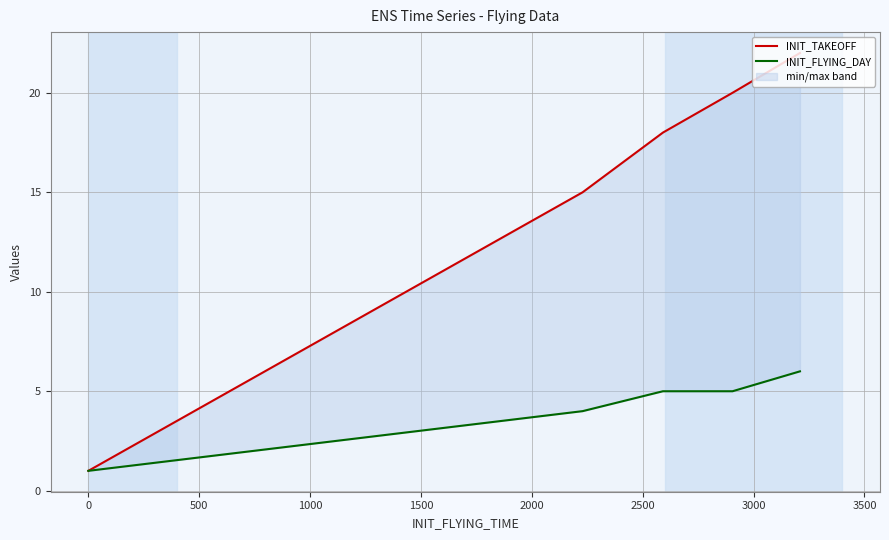

True or false: INIT_TAKEOFF and INIT_FLYING_DAY intersect in this chart.

False